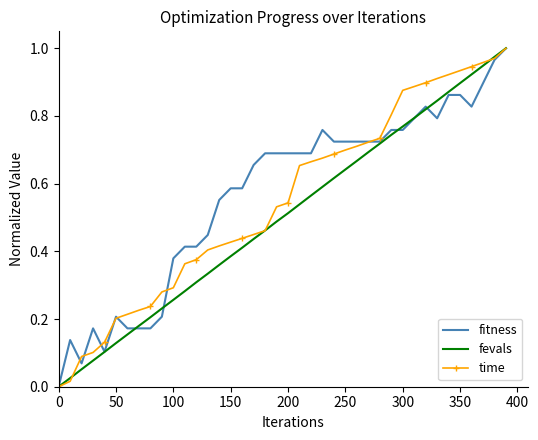

What is the value of the time point at the 25th from the left?

0.7